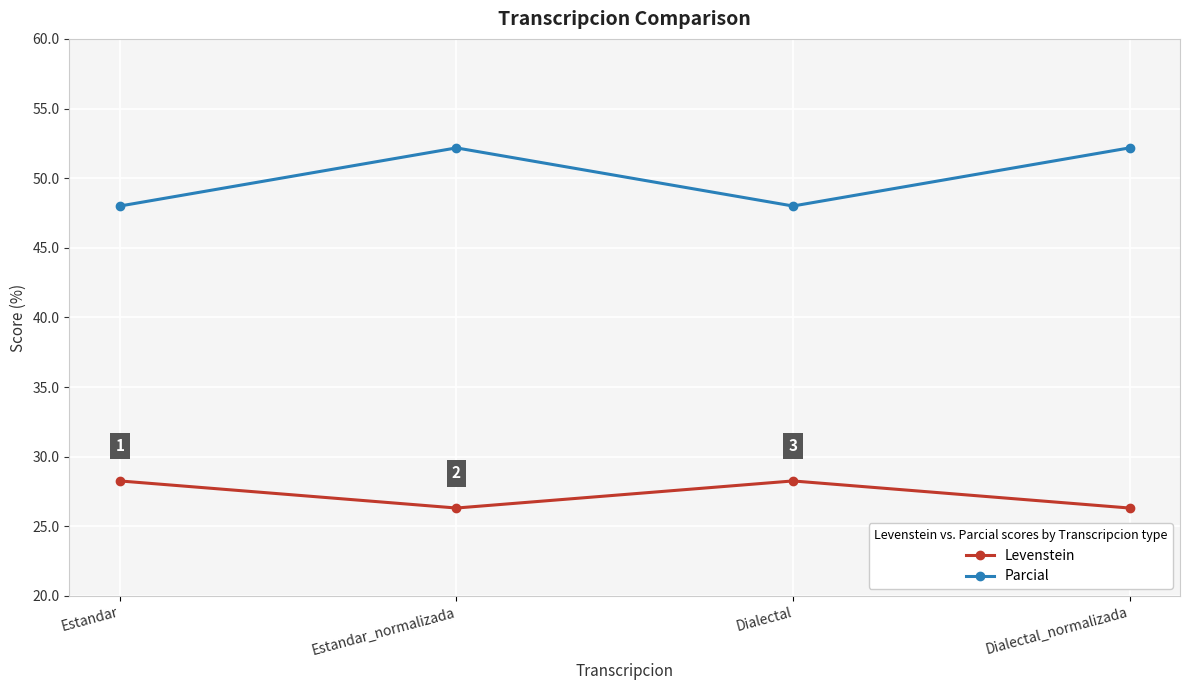

Is it true that Levenstein equals 46.2 at Estandar?

False